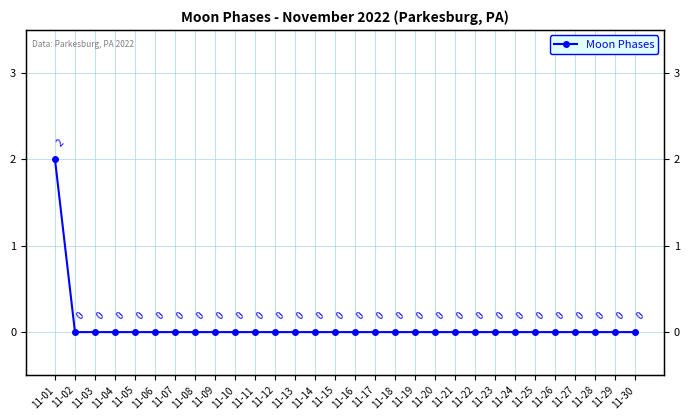

How many lines are shown in the chart?

1